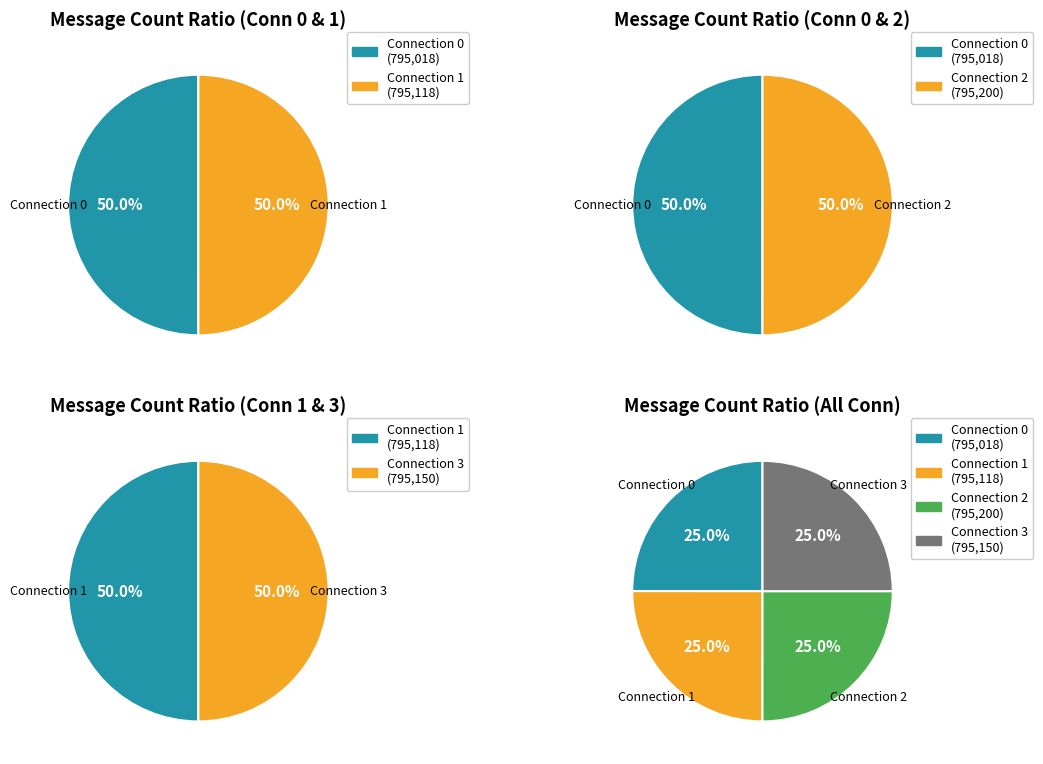

Which category has the smallest portion of the pie?

connection_0